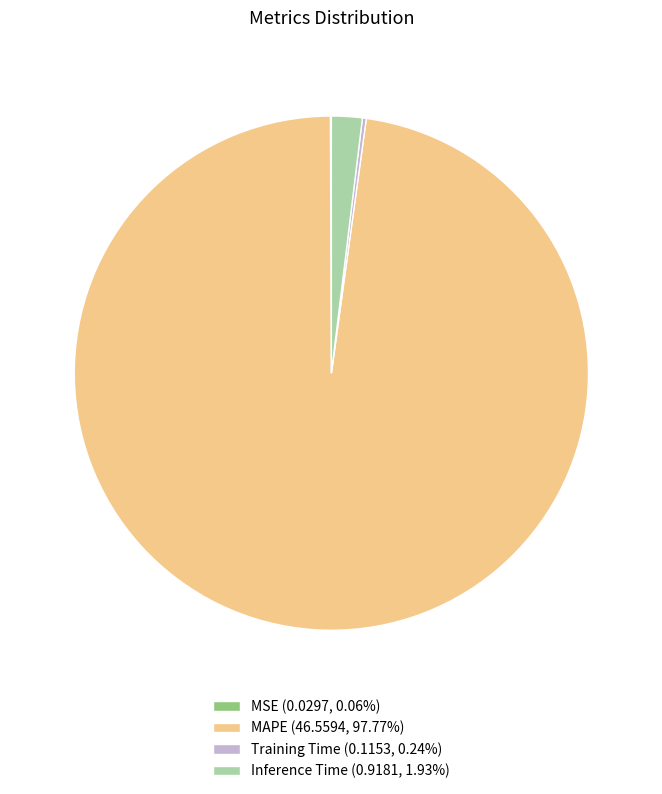

Is there a majority slice in this chart?

Yes